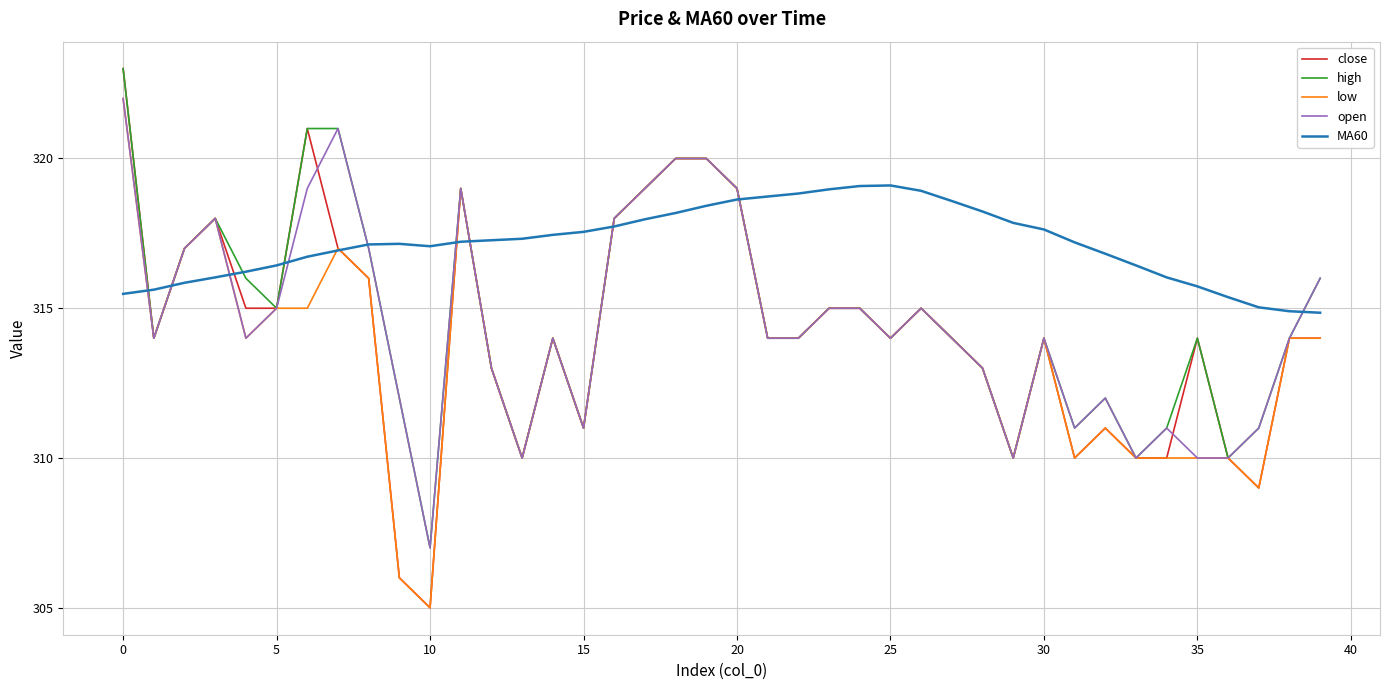

Which series has the widest spread of values?

close